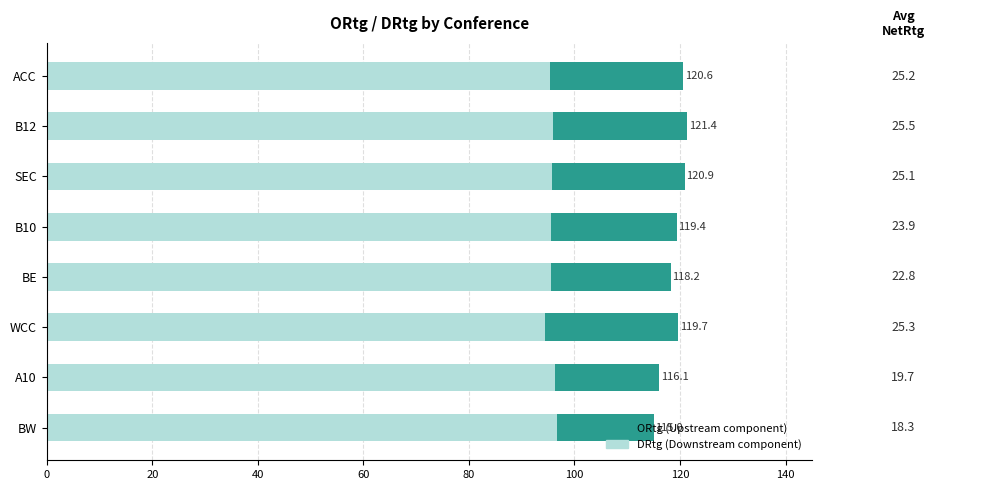

Is it true that DRtg (Downstream component) equals 95.8 at SEC?

True